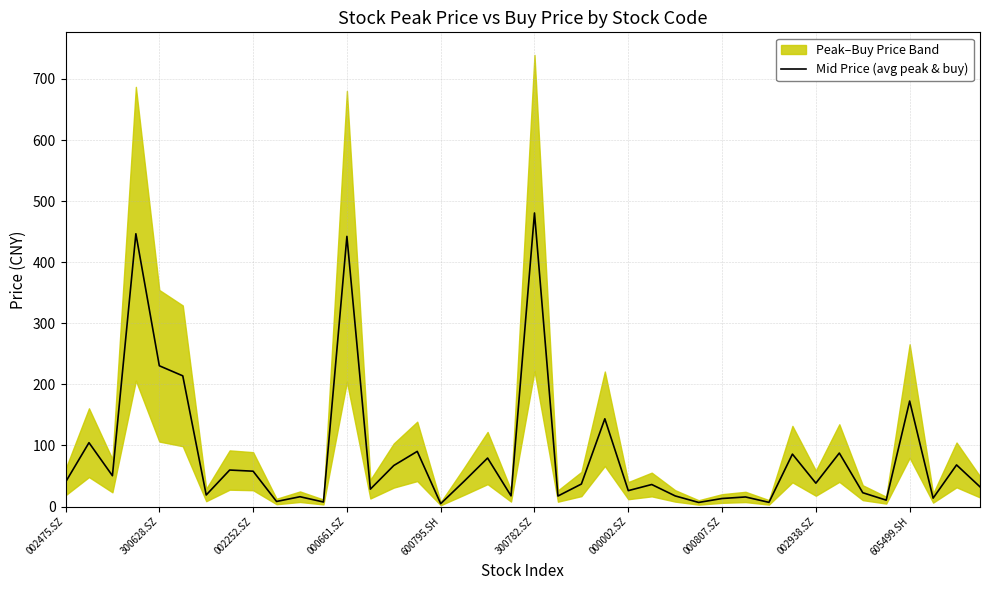

The value of Mid Price (avg peak & buy) at 605499.SH is 275.9. True or false?

False